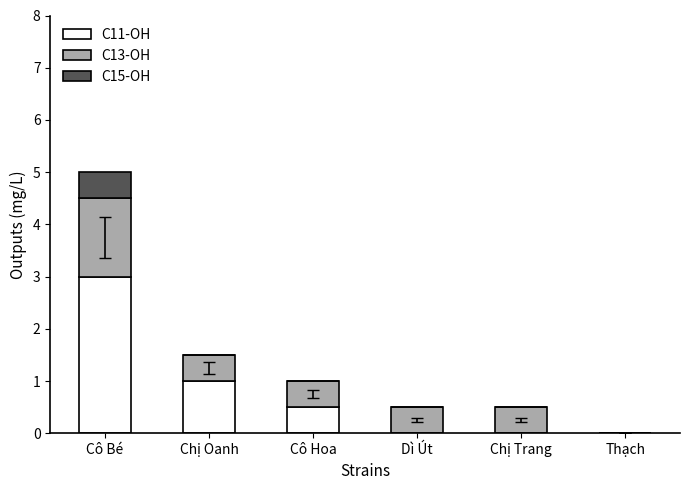

What is the maximum value for C11-OH?

3.0